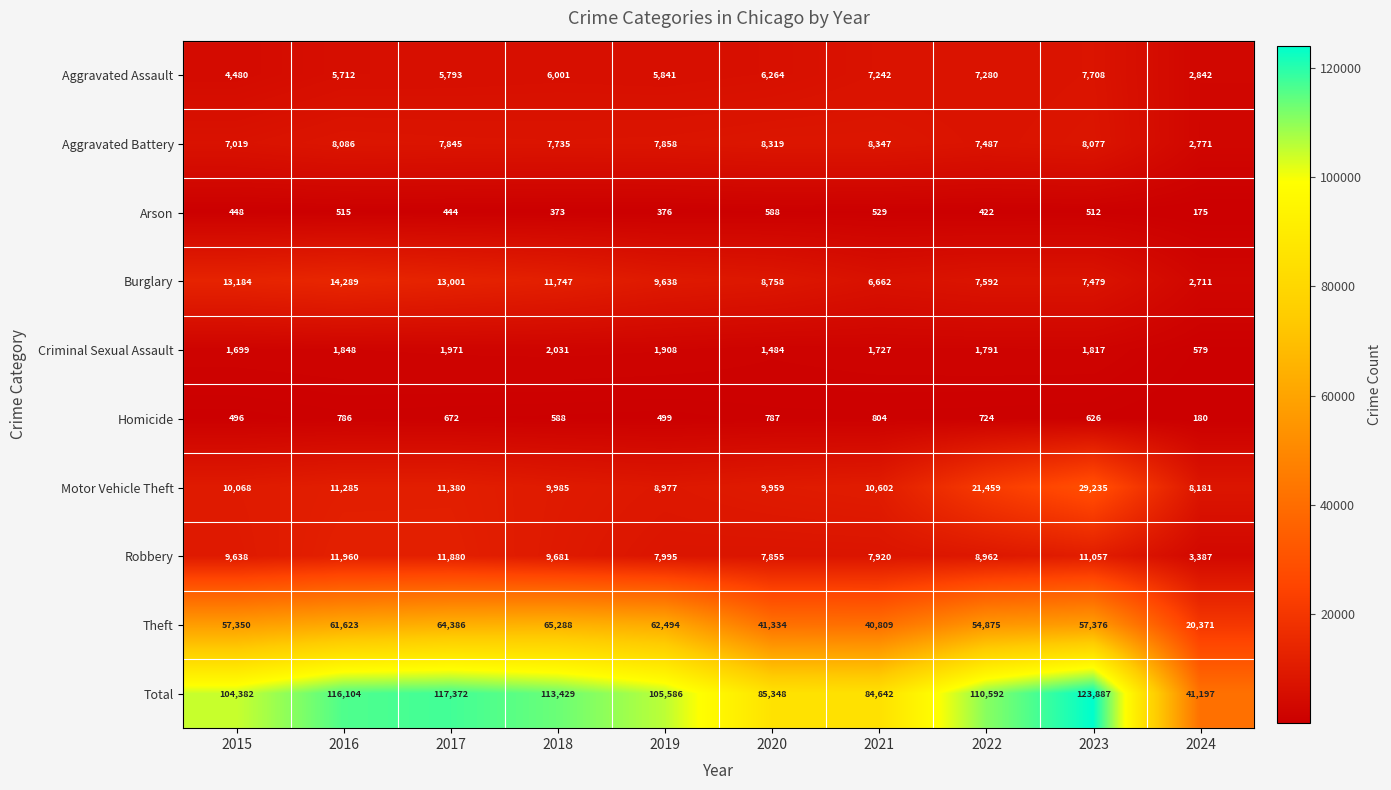

True or false: Total has a value of 42442 at 2017.

False